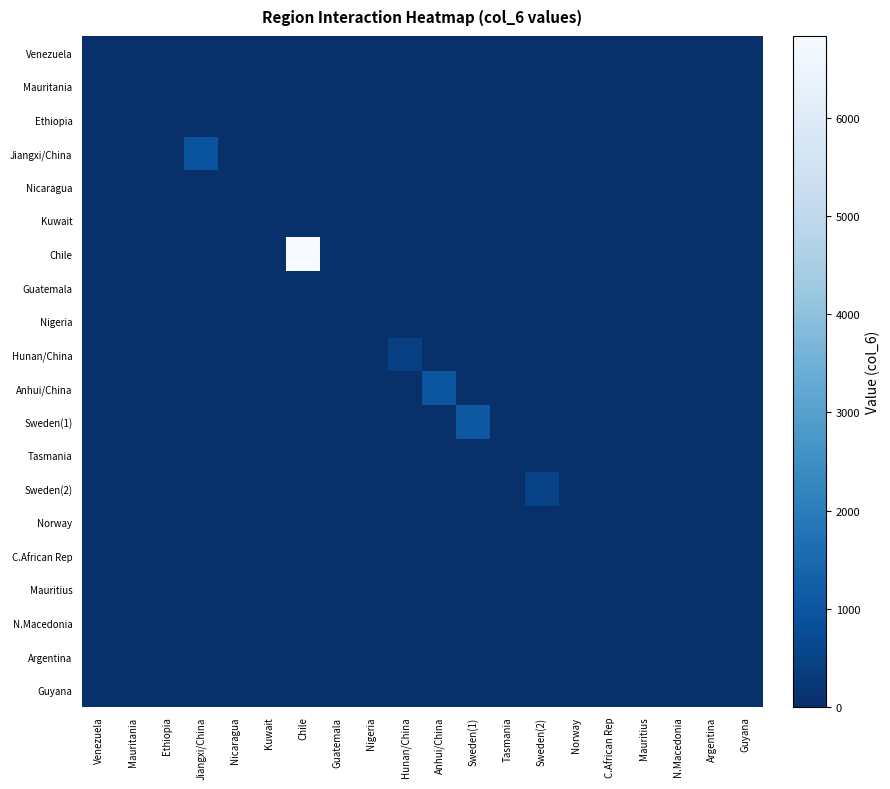

Reading right to left, transcribe all the data shown in this chart.

Venezuela: Guyana=0	Argentina=0	N.Macedonia=0	Mauritius=0	C.African Rep=0	Norway=0	Sweden(2)=0	Tasmania=0	Sweden(1)=0	Anhui/China=0	Hunan/China=0	Nigeria=0	Guatemala=0	Chile=0	Kuwait=0	Nicaragua=0	Jiangxi/China=0	Ethiopia=0	Mauritania=0	Venezuela=0
Mauritania: Guyana=0	Argentina=0	N.Macedonia=0	Mauritius=0	C.African Rep=0	Norway=0	Sweden(2)=0	Tasmania=0	Sweden(1)=0	Anhui/China=0	Hunan/China=0	Nigeria=0	Guatemala=0	Chile=0	Kuwait=0	Nicaragua=0	Jiangxi/China=0	Ethiopia=0	Mauritania=0	Venezuela=0
Ethiopia: Guyana=0	Argentina=0	N.Macedonia=0	Mauritius=0	C.African Rep=0	Norway=0	Sweden(2)=0	Tasmania=0	Sweden(1)=0	Anhui/China=0	Hunan/China=0	Nigeria=0	Guatemala=0	Chile=0	Kuwait=0	Nicaragua=0	Jiangxi/China=0	Ethiopia=0	Mauritania=0	Venezuela=1
Jiangxi/China: Guyana=0	Argentina=0	N.Macedonia=0	Mauritius=0	C.African Rep=0	Norway=0	Sweden(2)=0	Tasmania=0	Sweden(1)=0	Anhui/China=0	Hunan/China=0	Nigeria=0	Guatemala=0	Chile=0	Kuwait=0	Nicaragua=0	Jiangxi/China=936	Ethiopia=0	Mauritania=0	Venezuela=0
Nicaragua: Guyana=0	Argentina=0	N.Macedonia=0	Mauritius=0	C.African Rep=0	Norway=0	Sweden(2)=0	Tasmania=0	Sweden(1)=0	Anhui/China=0	Hunan/China=0	Nigeria=0	Guatemala=0	Chile=0	Kuwait=0	Nicaragua=7	Jiangxi/China=0	Ethiopia=0	Mauritania=0	Venezuela=0
Kuwait: Guyana=0	Argentina=0	N.Macedonia=0	Mauritius=0	C.African Rep=0	Norway=0	Sweden(2)=0	Tasmania=0	Sweden(1)=0	Anhui/China=0	Hunan/China=0	Nigeria=0	Guatemala=0	Chile=0	Kuwait=0	Nicaragua=0	Jiangxi/China=0	Ethiopia=0	Mauritania=0	Venezuela=0
Chile: Guyana=0	Argentina=0	N.Macedonia=0	Mauritius=0	C.African Rep=0	Norway=0	Sweden(2)=0	Tasmania=0	Sweden(1)=0	Anhui/China=0	Hunan/China=0	Nigeria=0	Guatemala=0	Chile=6833	Kuwait=0	Nicaragua=0	Jiangxi/China=0	Ethiopia=0	Mauritania=0	Venezuela=0
Guatemala: Guyana=0	Argentina=0	N.Macedonia=0	Mauritius=0	C.African Rep=0	Norway=0	Sweden(2)=0	Tasmania=0	Sweden(1)=0	Anhui/China=0	Hunan/China=0	Nigeria=0	Guatemala=0	Chile=0	Kuwait=0	Nicaragua=0	Jiangxi/China=0	Ethiopia=0	Mauritania=0	Venezuela=0
Nigeria: Guyana=0	Argentina=0	N.Macedonia=0	Mauritius=0	C.African Rep=0	Norway=0	Sweden(2)=0	Tasmania=0	Sweden(1)=0	Anhui/China=0	Hunan/China=0	Nigeria=31	Guatemala=0	Chile=0	Kuwait=0	Nicaragua=0	Jiangxi/China=0	Ethiopia=0	Mauritania=0	Venezuela=0
Hunan/China: Guyana=0	Argentina=0	N.Macedonia=0	Mauritius=0	C.African Rep=0	Norway=0	Sweden(2)=0	Tasmania=0	Sweden(1)=0	Anhui/China=0	Hunan/China=401	Nigeria=0	Guatemala=0	Chile=0	Kuwait=0	Nicaragua=0	Jiangxi/China=0	Ethiopia=0	Mauritania=0	Venezuela=0
Anhui/China: Guyana=0	Argentina=0	N.Macedonia=0	Mauritius=0	C.African Rep=0	Norway=0	Sweden(2)=0	Tasmania=0	Sweden(1)=0	Anhui/China=984	Hunan/China=0	Nigeria=0	Guatemala=0	Chile=0	Kuwait=0	Nicaragua=0	Jiangxi/China=0	Ethiopia=0	Mauritania=0	Venezuela=0
Sweden(1): Guyana=0	Argentina=0	N.Macedonia=0	Mauritius=0	C.African Rep=0	Norway=0	Sweden(2)=0	Tasmania=0	Sweden(1)=1051	Anhui/China=0	Hunan/China=0	Nigeria=0	Guatemala=0	Chile=0	Kuwait=0	Nicaragua=0	Jiangxi/China=0	Ethiopia=0	Mauritania=0	Venezuela=0
Tasmania: Guyana=0	Argentina=0	N.Macedonia=0	Mauritius=0	C.African Rep=0	Norway=0	Sweden(2)=0	Tasmania=0	Sweden(1)=0	Anhui/China=0	Hunan/China=0	Nigeria=0	Guatemala=0	Chile=0	Kuwait=0	Nicaragua=0	Jiangxi/China=0	Ethiopia=0	Mauritania=0	Venezuela=0
Sweden(2): Guyana=0	Argentina=0	N.Macedonia=0	Mauritius=0	C.African Rep=0	Norway=0	Sweden(2)=492	Tasmania=0	Sweden(1)=0	Anhui/China=0	Hunan/China=0	Nigeria=0	Guatemala=0	Chile=0	Kuwait=0	Nicaragua=0	Jiangxi/China=0	Ethiopia=0	Mauritania=0	Venezuela=0
Norway: Guyana=0	Argentina=0	N.Macedonia=0	Mauritius=0	C.African Rep=0	Norway=0	Sweden(2)=0	Tasmania=0	Sweden(1)=0	Anhui/China=0	Hunan/China=0	Nigeria=0	Guatemala=0	Chile=0	Kuwait=0	Nicaragua=0	Jiangxi/China=0	Ethiopia=0	Mauritania=0	Venezuela=0
C.African Rep: Guyana=0	Argentina=0	N.Macedonia=0	Mauritius=0	C.African Rep=1	Norway=0	Sweden(2)=0	Tasmania=0	Sweden(1)=0	Anhui/China=0	Hunan/China=0	Nigeria=0	Guatemala=0	Chile=0	Kuwait=0	Nicaragua=0	Jiangxi/China=0	Ethiopia=0	Mauritania=0	Venezuela=0
Mauritius: Guyana=0	Argentina=0	N.Macedonia=0	Mauritius=0	C.African Rep=0	Norway=0	Sweden(2)=0	Tasmania=0	Sweden(1)=0	Anhui/China=0	Hunan/China=0	Nigeria=0	Guatemala=0	Chile=0	Kuwait=0	Nicaragua=0	Jiangxi/China=0	Ethiopia=0	Mauritania=0	Venezuela=0
N.Macedonia: Guyana=0	Argentina=0	N.Macedonia=2	Mauritius=0	C.African Rep=0	Norway=0	Sweden(2)=0	Tasmania=0	Sweden(1)=0	Anhui/China=0	Hunan/China=0	Nigeria=0	Guatemala=0	Chile=0	Kuwait=0	Nicaragua=0	Jiangxi/China=0	Ethiopia=0	Mauritania=0	Venezuela=0
Argentina: Guyana=0	Argentina=1	N.Macedonia=0	Mauritius=0	C.African Rep=0	Norway=0	Sweden(2)=0	Tasmania=0	Sweden(1)=0	Anhui/China=0	Hunan/China=0	Nigeria=0	Guatemala=0	Chile=0	Kuwait=0	Nicaragua=0	Jiangxi/China=0	Ethiopia=0	Mauritania=0	Venezuela=0
Guyana: Guyana=1	Argentina=0	N.Macedonia=0	Mauritius=0	C.African Rep=0	Norway=0	Sweden(2)=0	Tasmania=0	Sweden(1)=0	Anhui/China=0	Hunan/China=0	Nigeria=0	Guatemala=0	Chile=0	Kuwait=0	Nicaragua=0	Jiangxi/China=0	Ethiopia=0	Mauritania=0	Venezuela=0